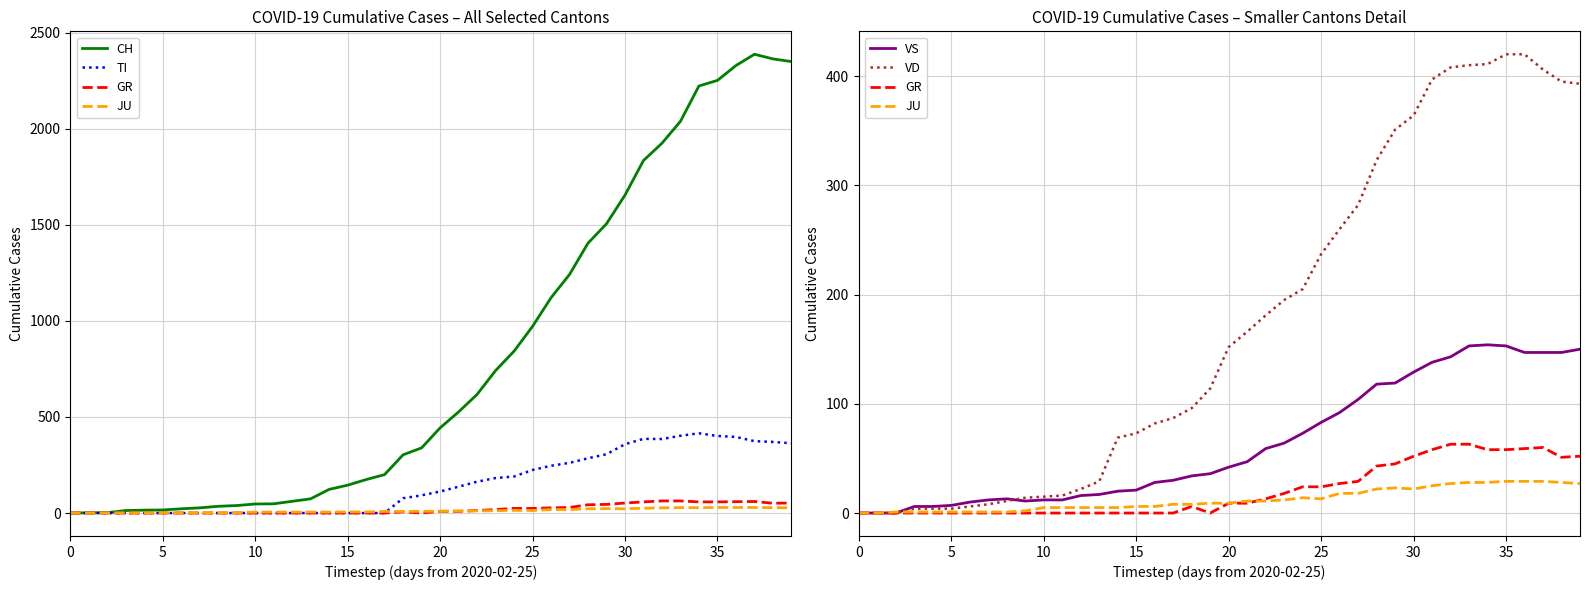

What is the maximum value shown in the chart?

2387